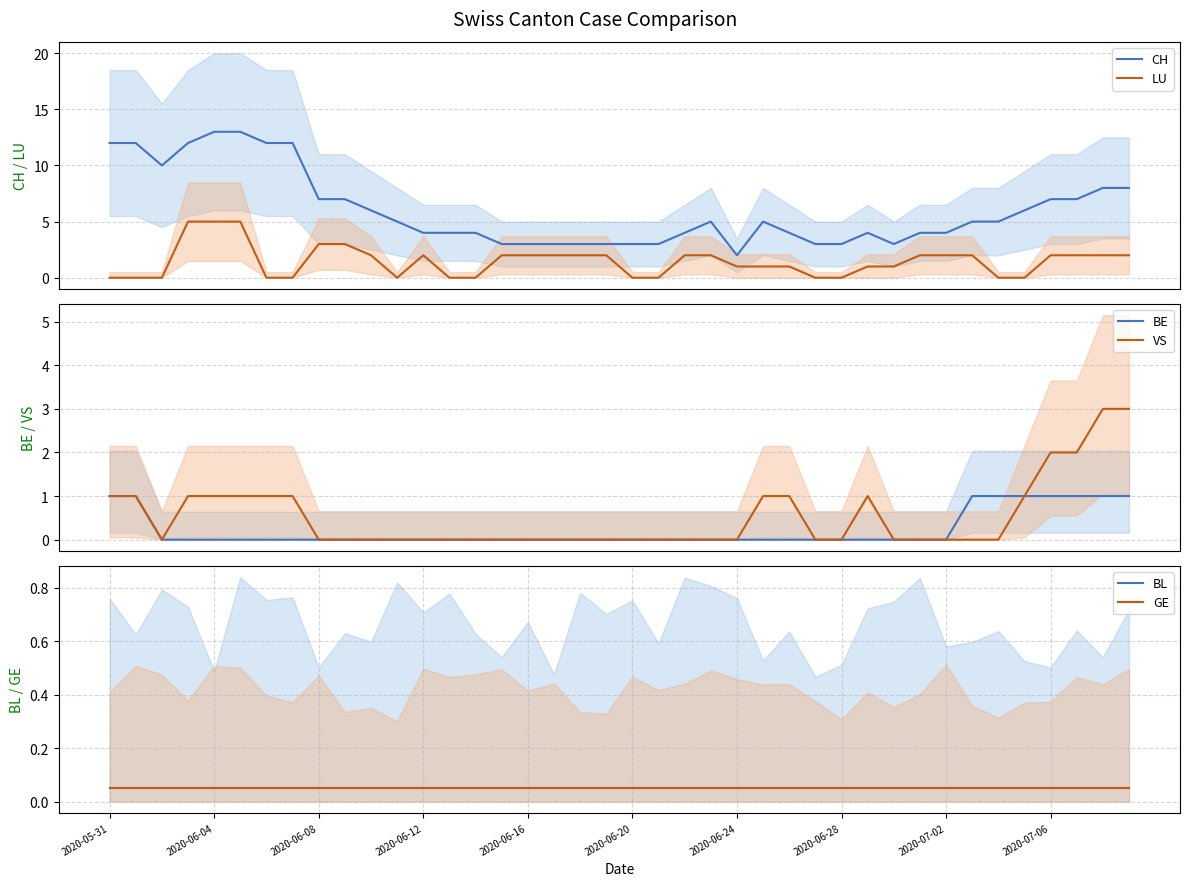

True or false: CH and LU cross at least once.

False